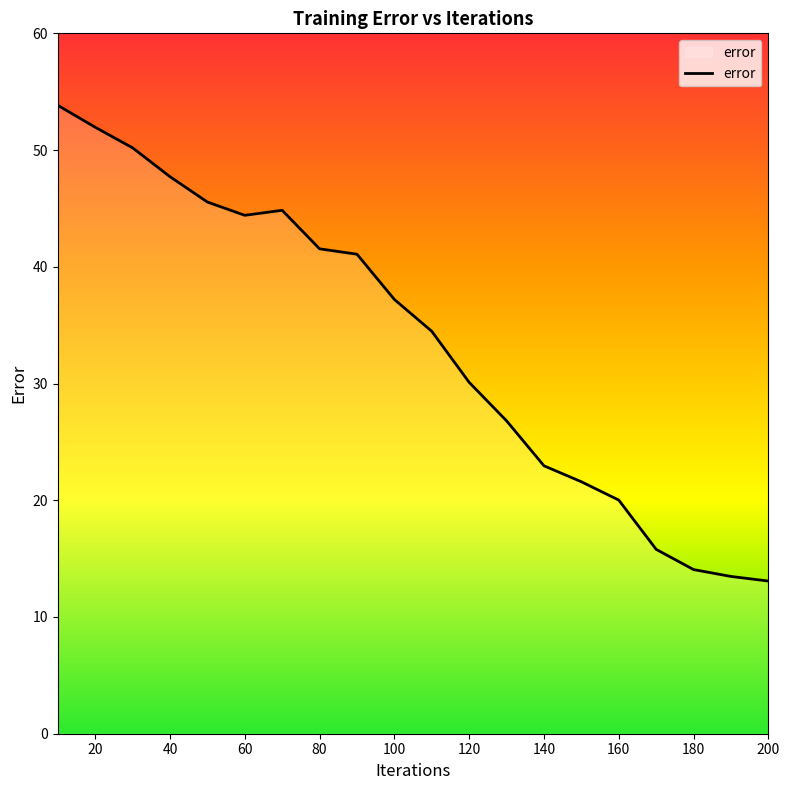

What is the smallest value displayed?

13.1